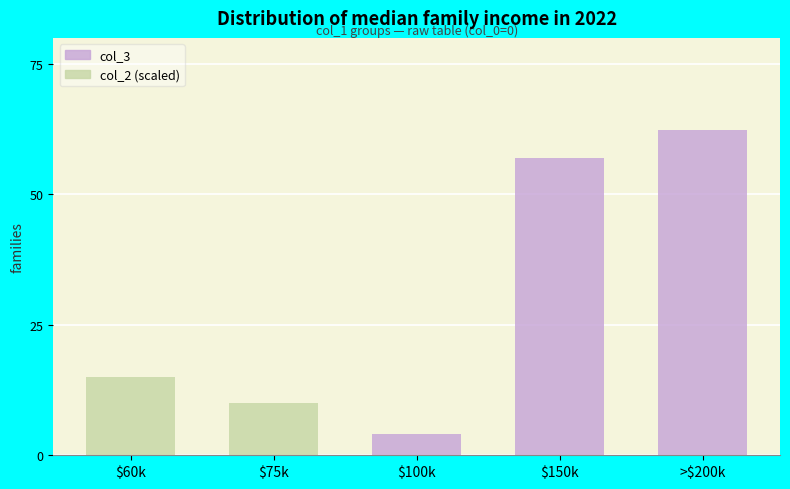

What is the difference between the col_2 (scaled) values at $75k and $100k?

0.1